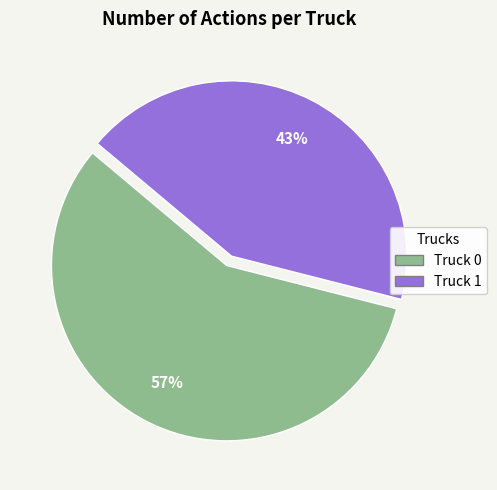

How many segments does this pie chart have?

2